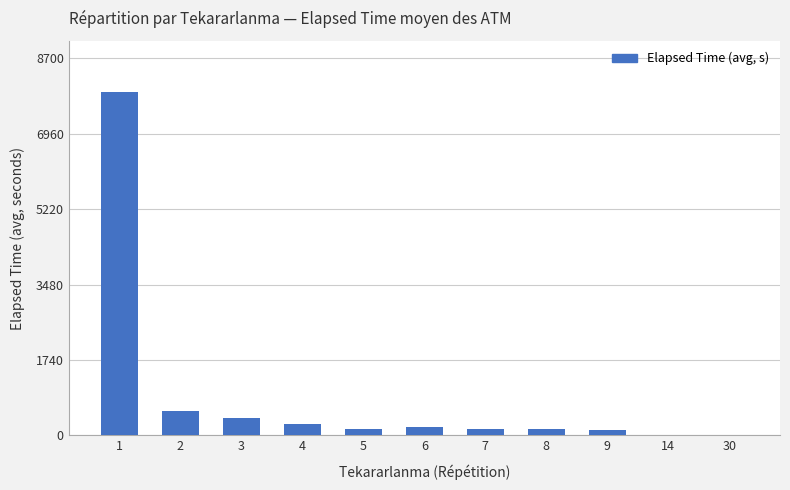

Are the bars horizontal?

No